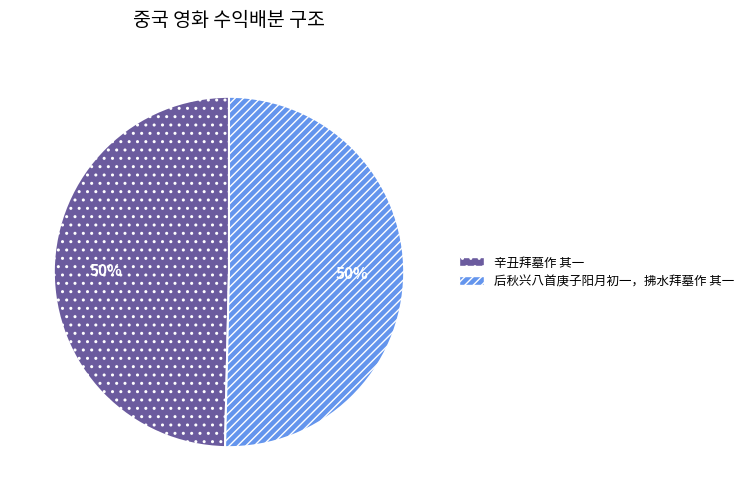

How many segments does this pie chart have?

2